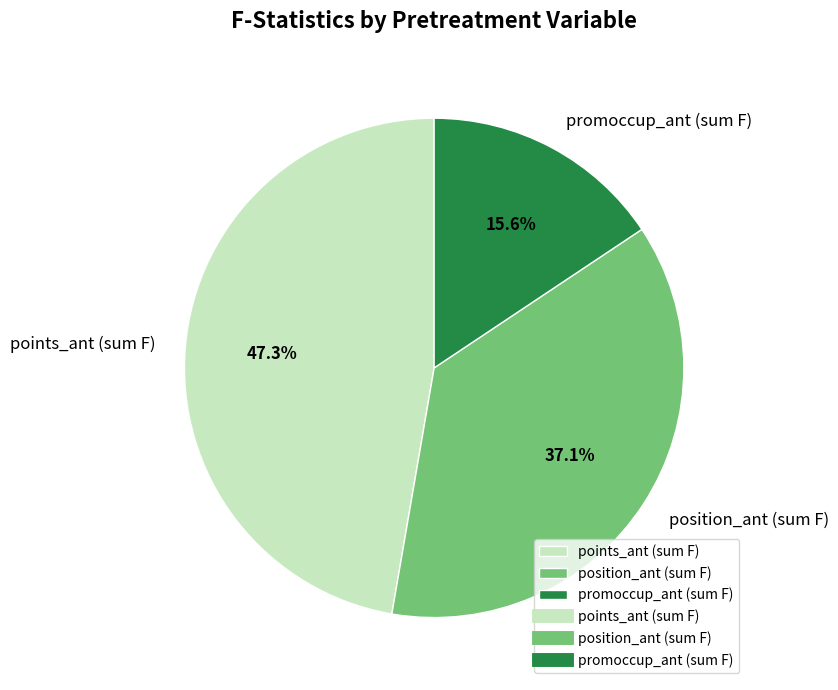

Which category has the smallest portion of the pie?

promoccup_ant (sum F)